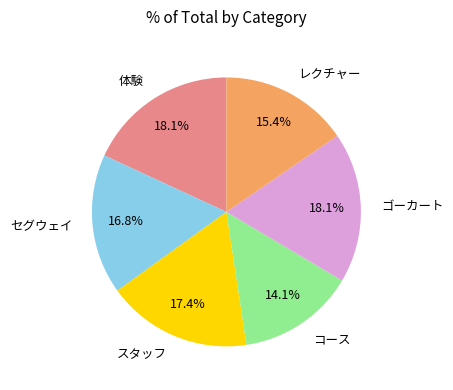

How many slices are in this pie chart?

6